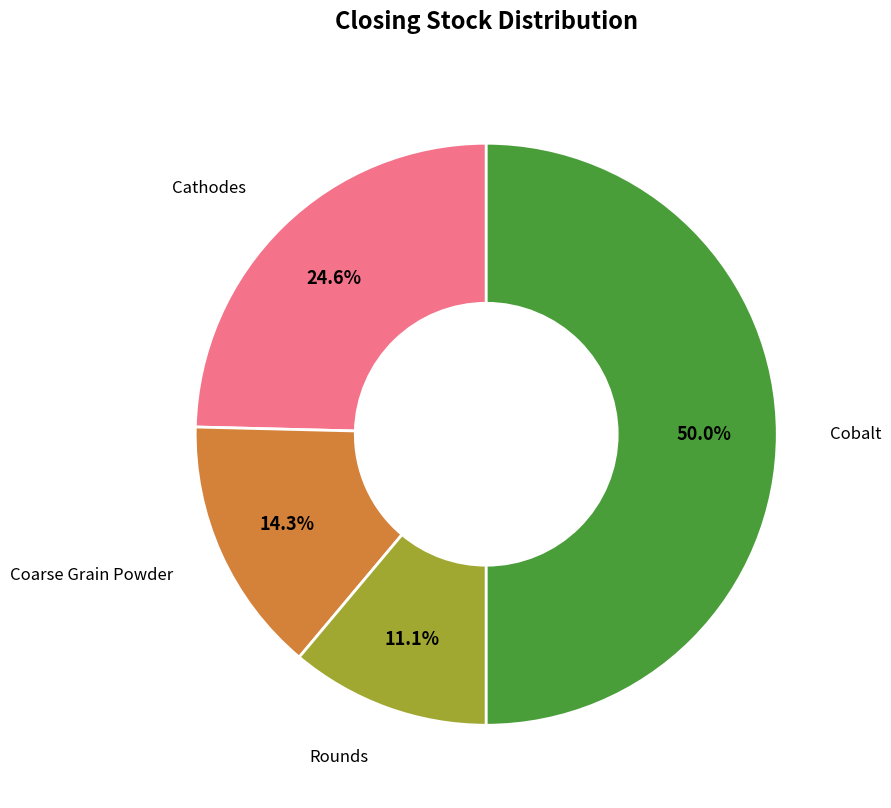

Count the number of slices in the pie.

4